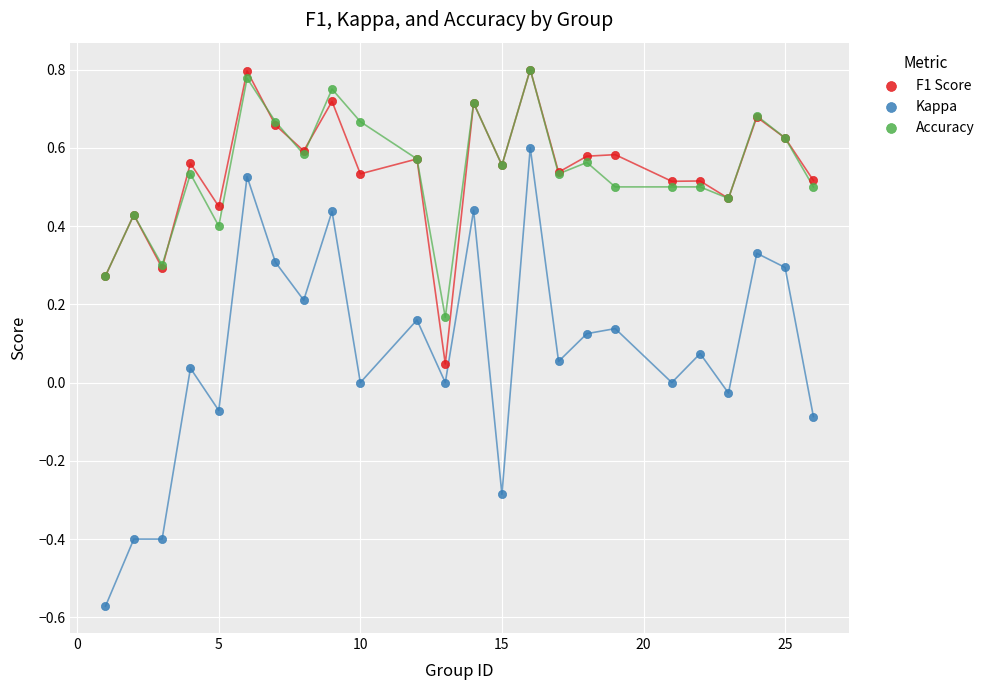

Which series has the largest Y range (max minus min)?

Kappa